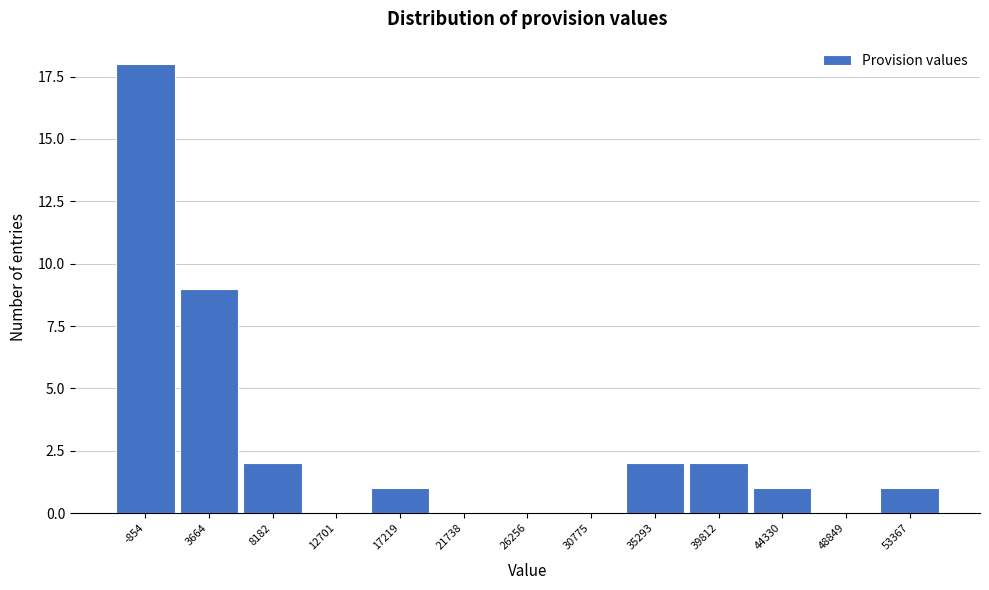

Reading left to right, list all the values displayed in this chart.

-854=18	3664=9	8182=2	12701=0	17219=1	21738=0	26256=0	30775=0	35293=2	39812=2	44330=1	48849=0	53367=1